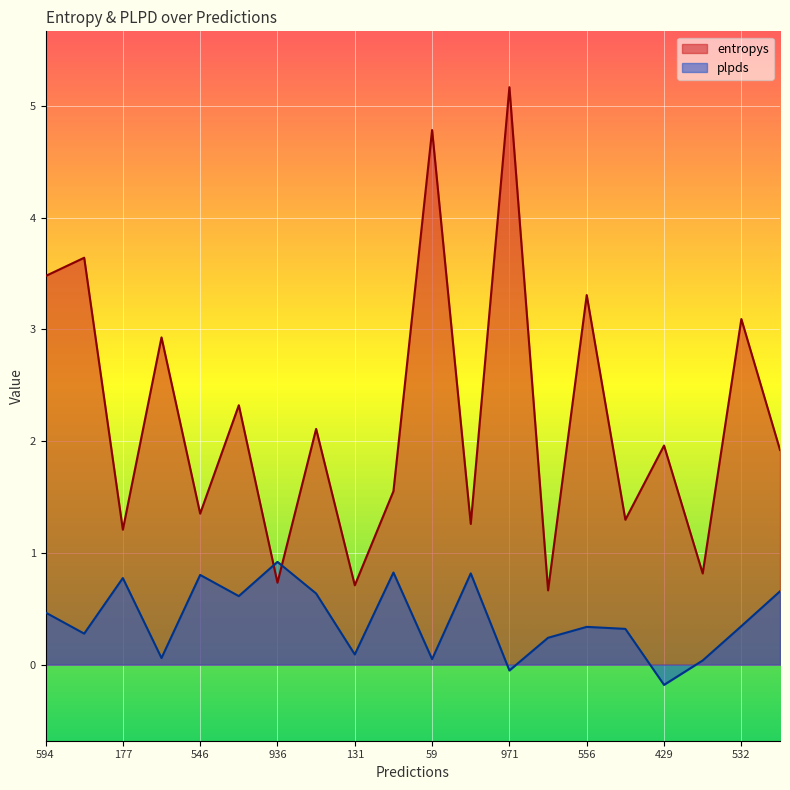

True or false: plpds and entropys cross at least once.

True